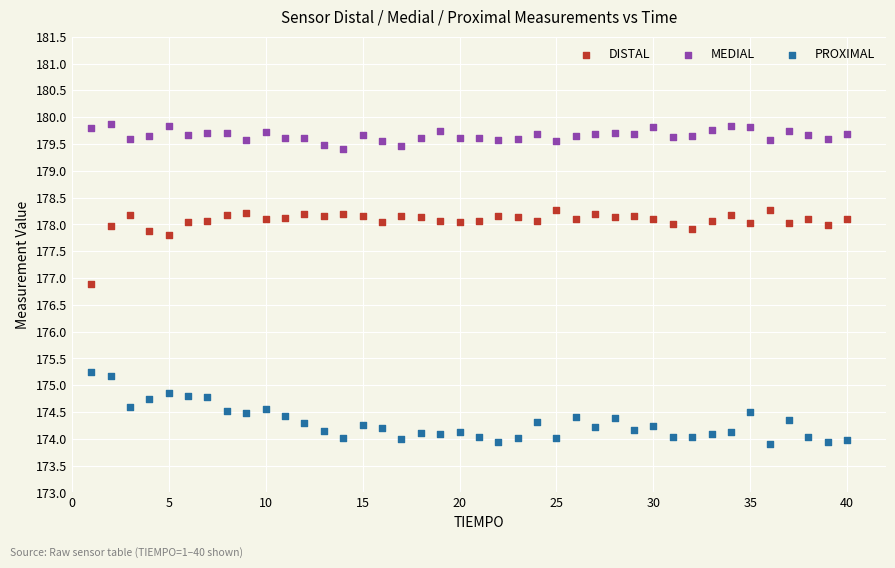

Which series contains the lowest Y value?

PROXIMAL